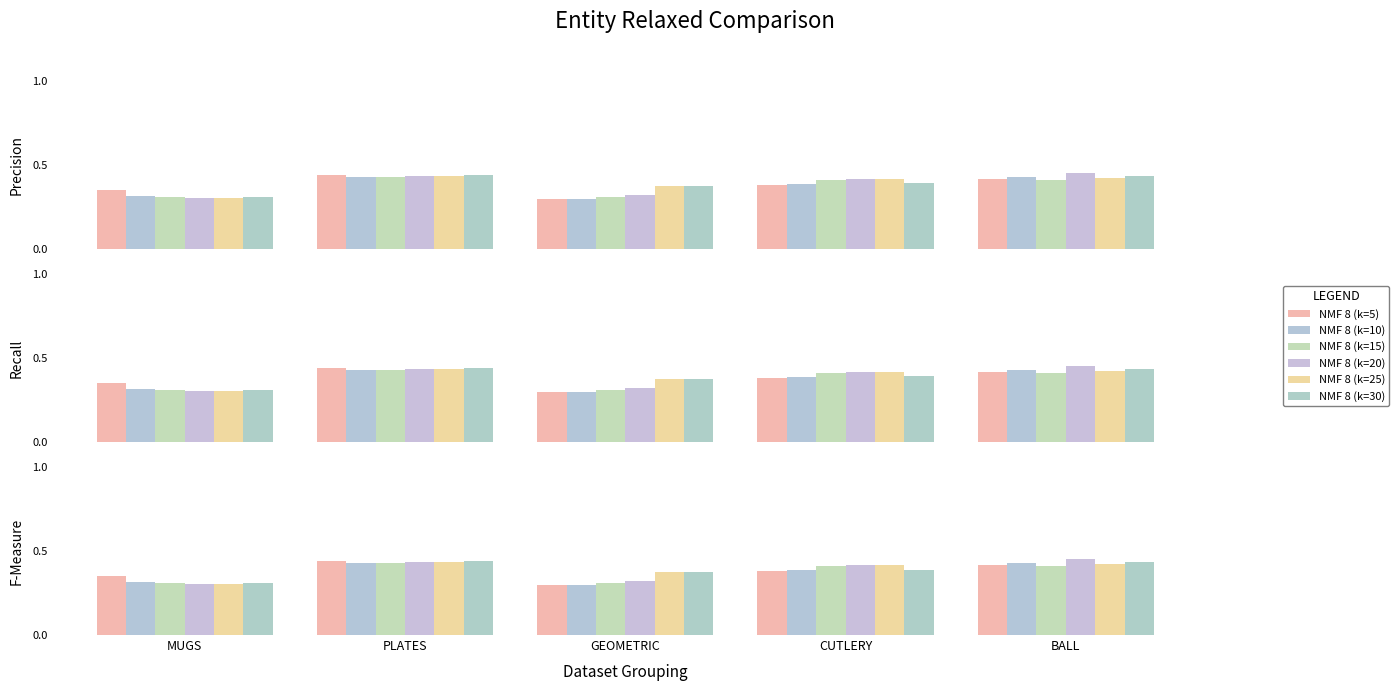

Reading left to right, transcribe all the data shown in this chart.

NMF 8 (k=5): 0.4	0.4	0.3	0.4	0.4
NMF 8 (k=10): 0.3	0.4	0.3	0.4	0.4
NMF 8 (k=15): 0.3	0.4	0.3	0.4	0.4
NMF 8 (k=20): 0.3	0.4	0.3	0.4	0.5
NMF 8 (k=25): 0.3	0.4	0.4	0.4	0.4
NMF 8 (k=30): 0.3	0.4	0.4	0.4	0.4